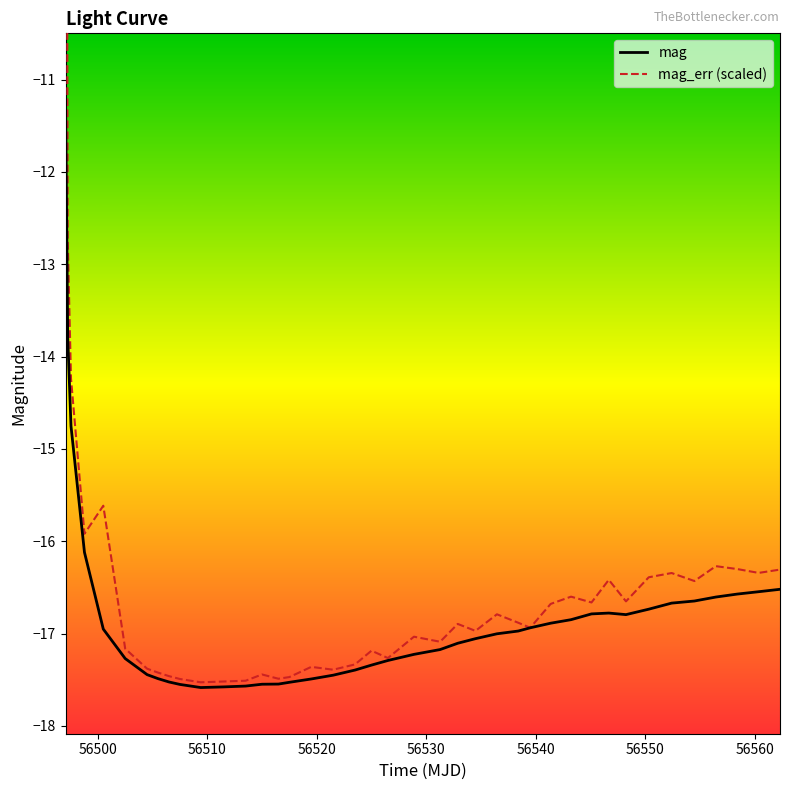

What is the minimum value for mag?

-17.6